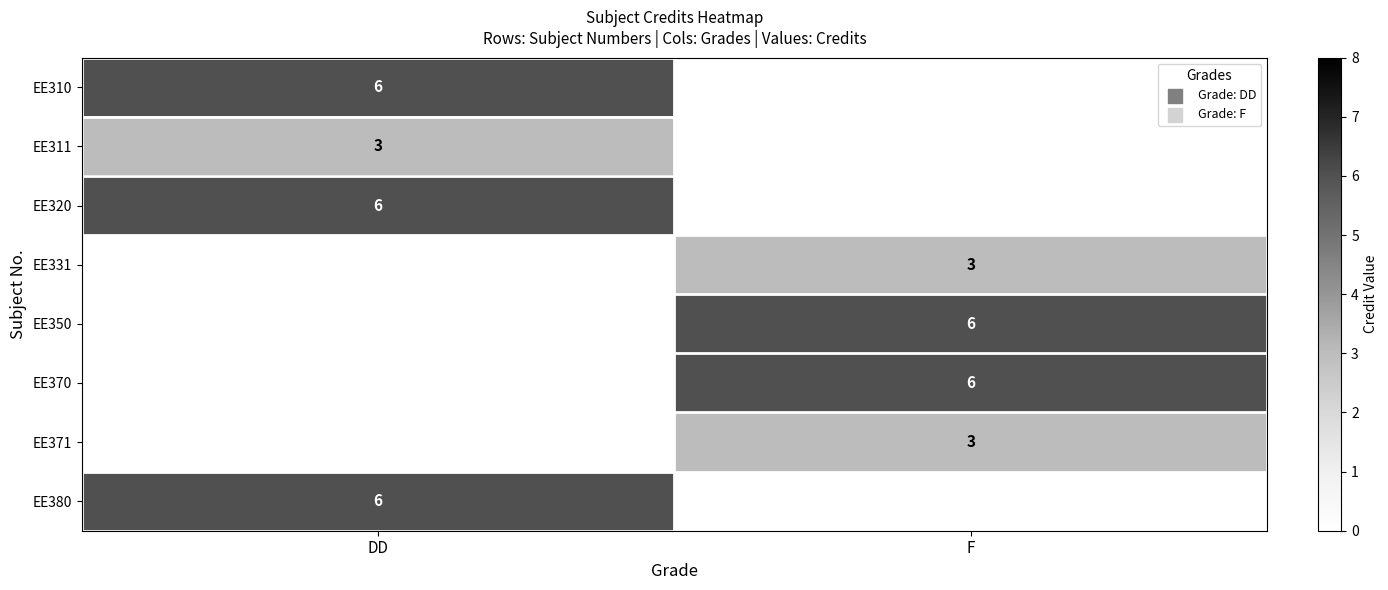

True or false: EE350 has a value of 2 at F.

False